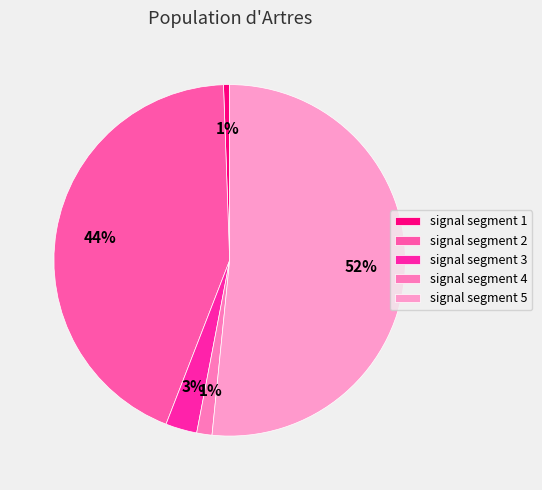

How many slices are in this pie chart?

5